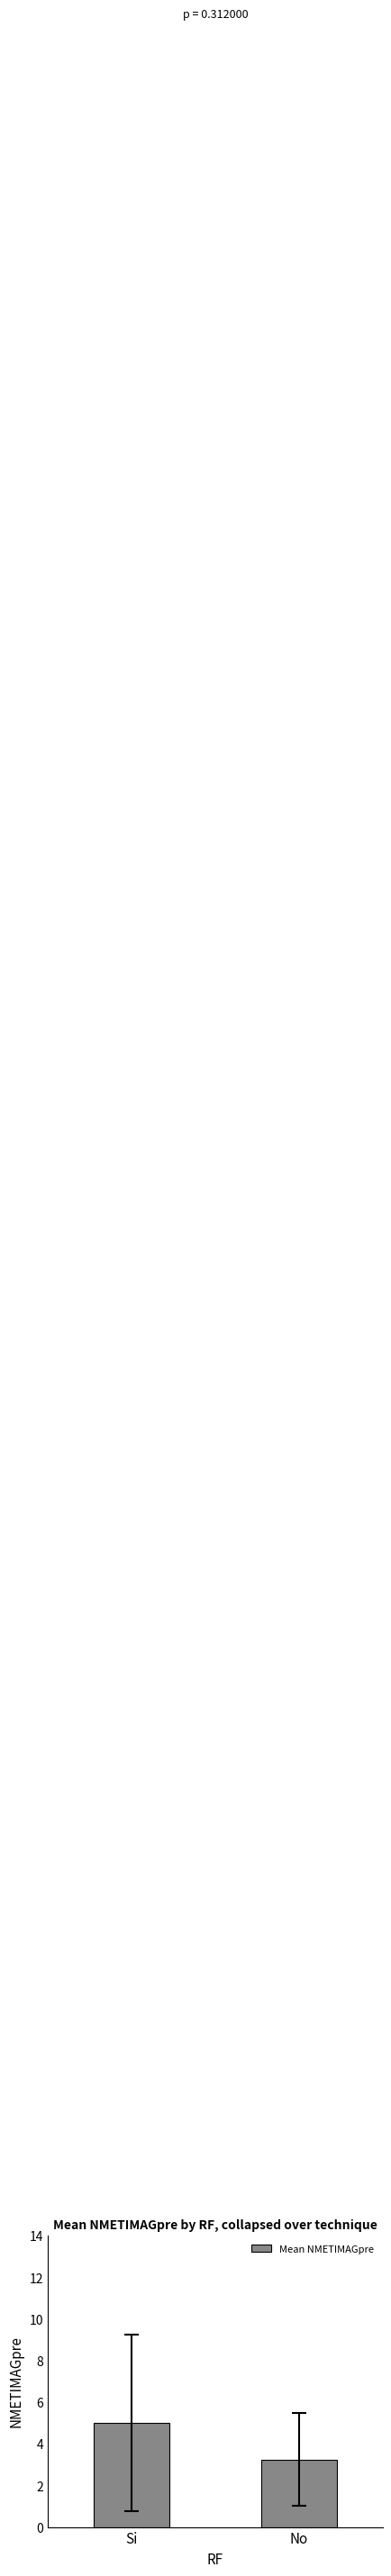

What is the average value?

4.1